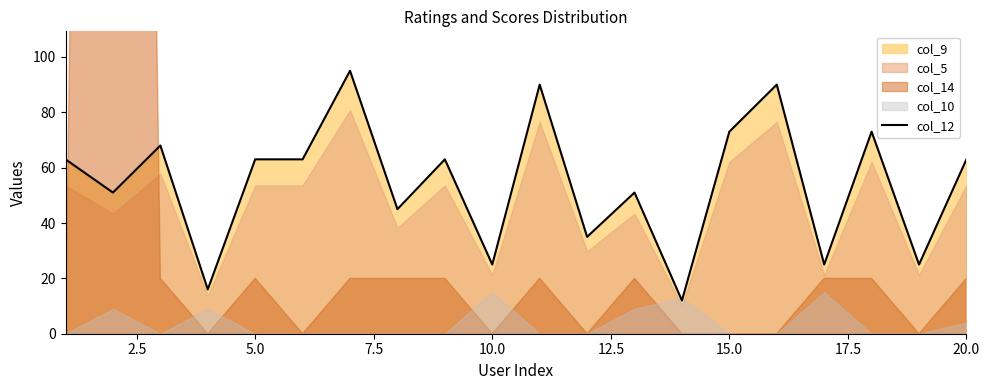

How many data points does each series have?

20